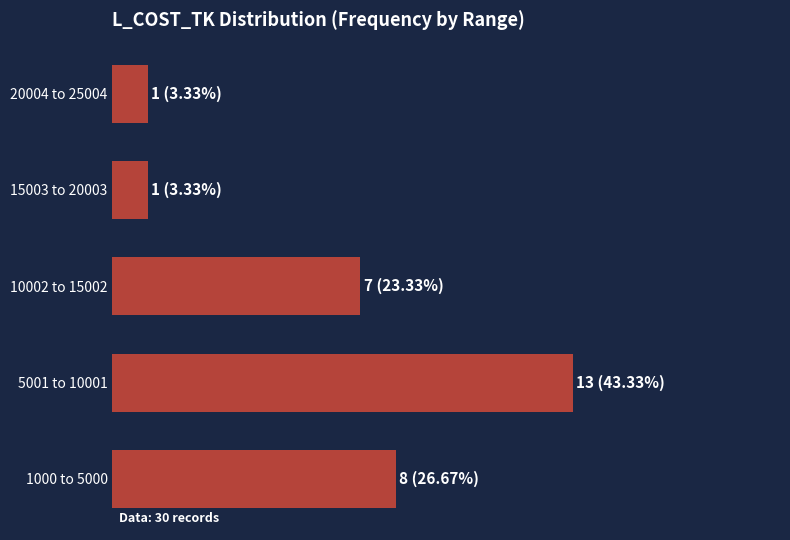

Are the bars horizontal?

Yes